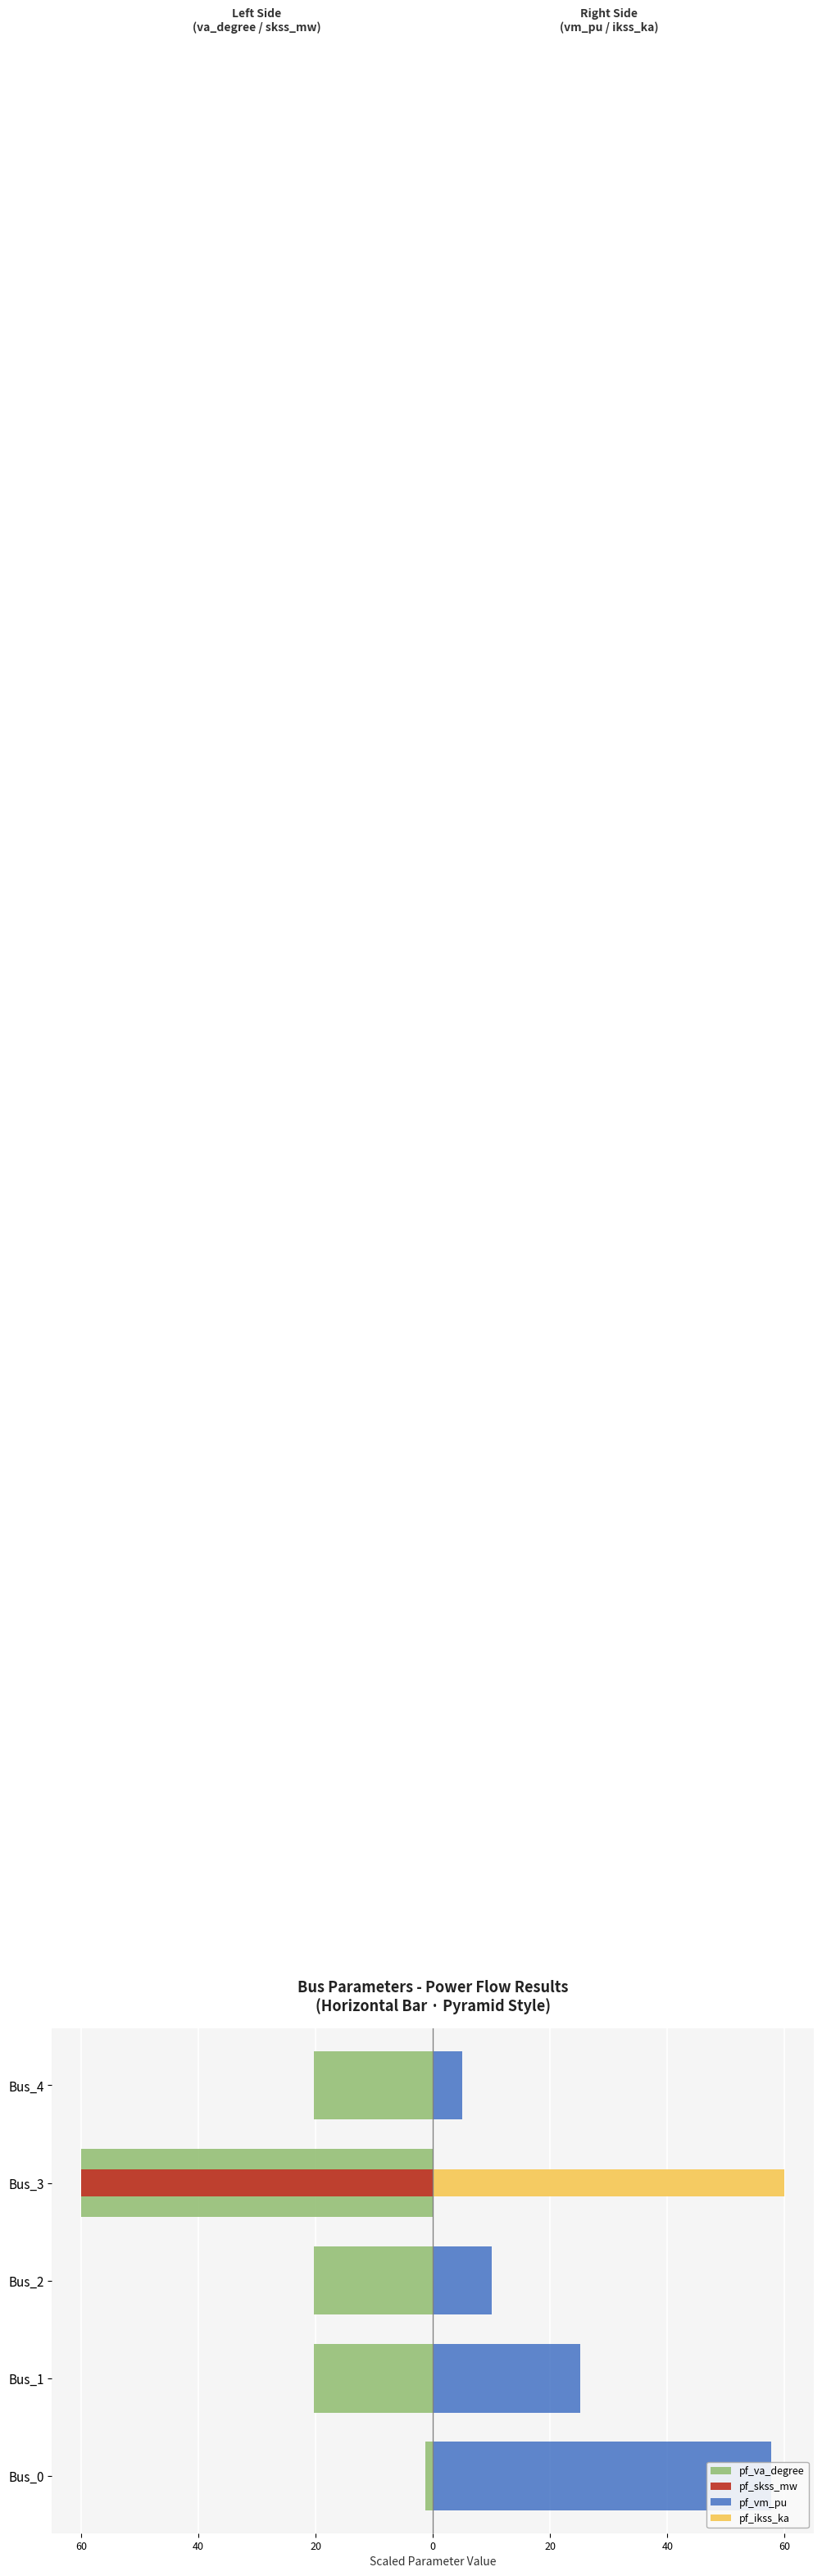

True or false: pf_ikss_ka has a value of 37.2 at Bus_1.

False